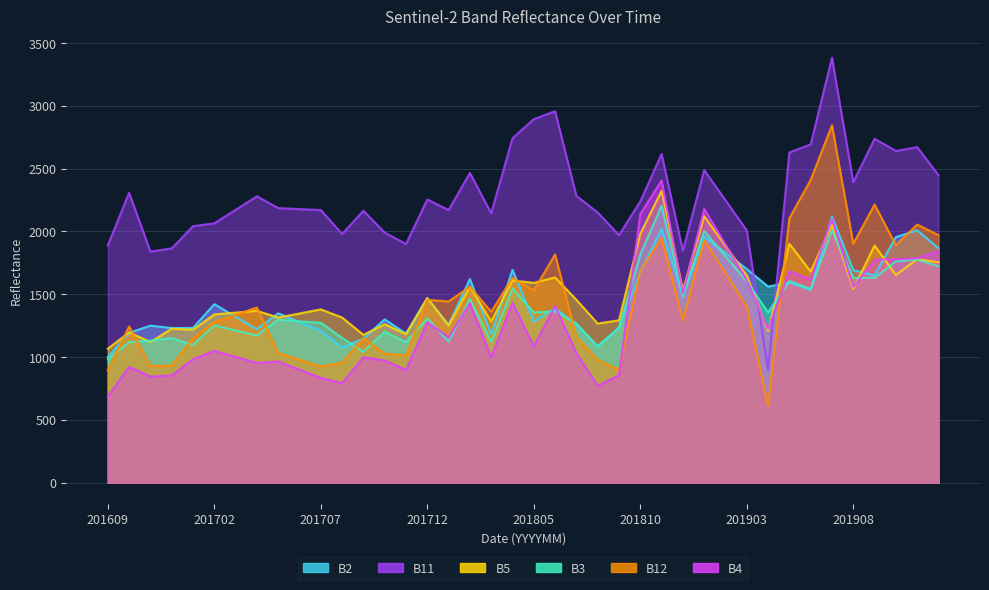

Is the value of B3 at 201808 greater than the value of B11 at 201610?

No